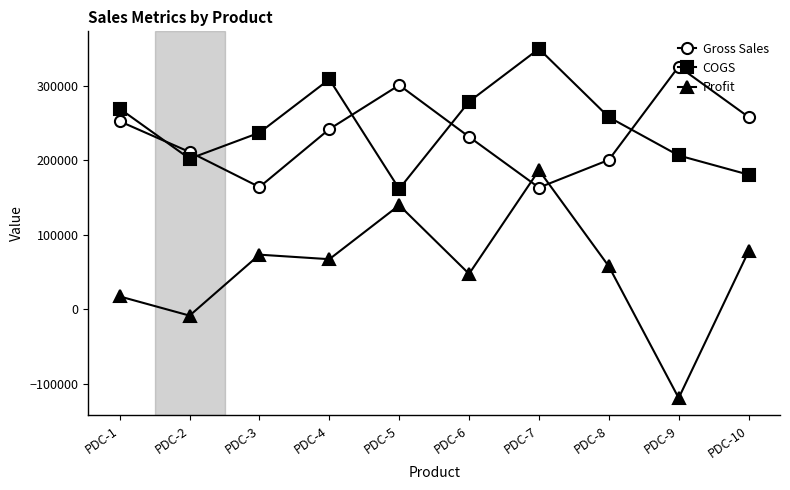

At which category is the sum across all series the highest?

PDC-7